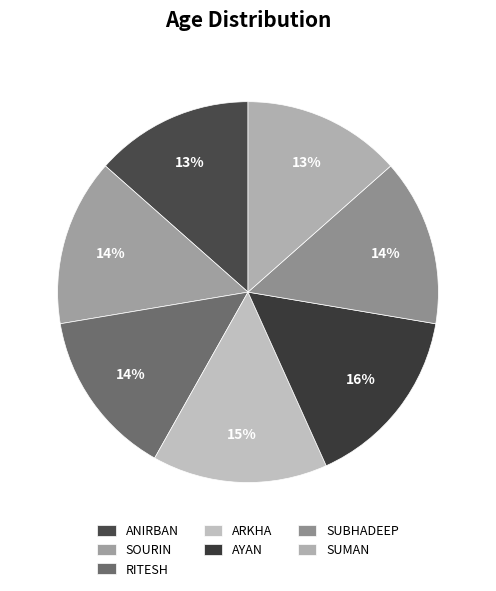

What is the change in value from RITESH to AYAN?

+2